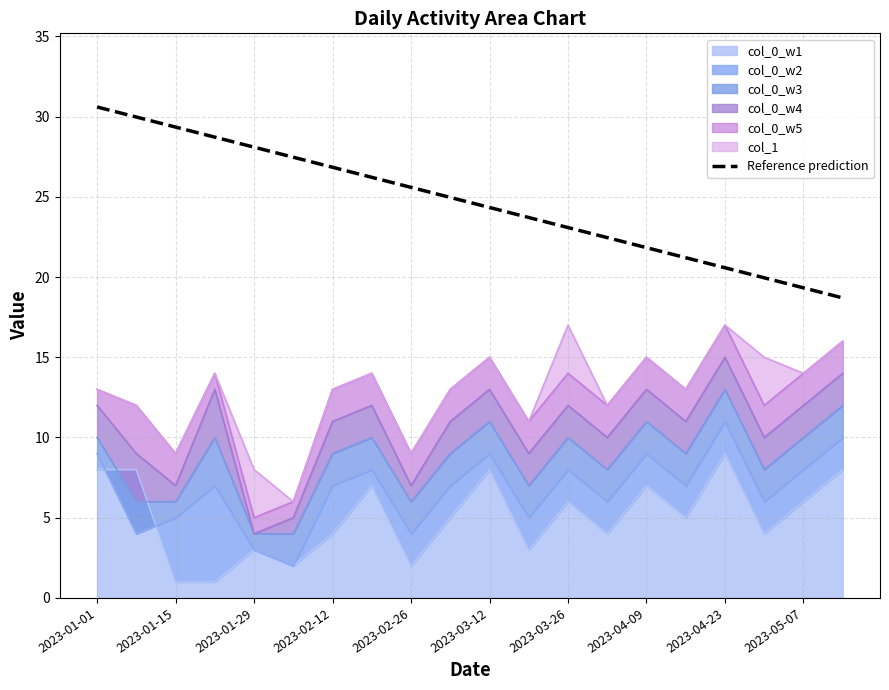

Is it true that the value at 2023-05-07 is 19.3?

True